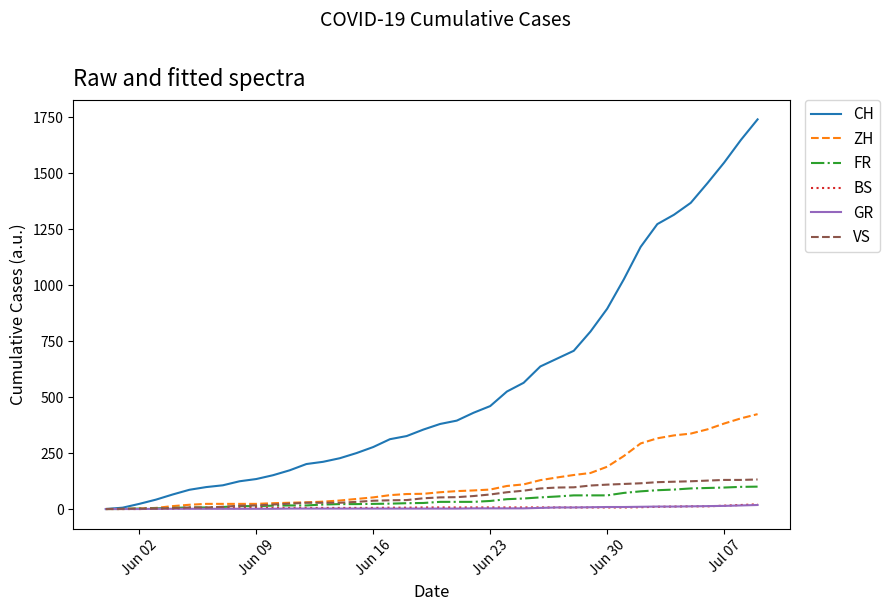

What is the maximum value for FR?

100